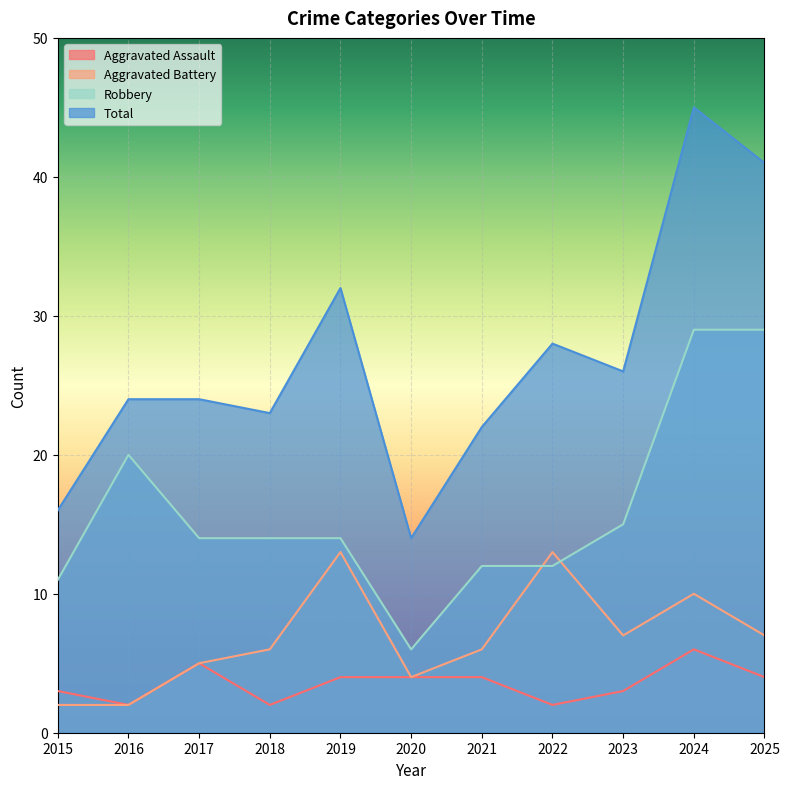

At which category is the sum across all series the highest?

2024